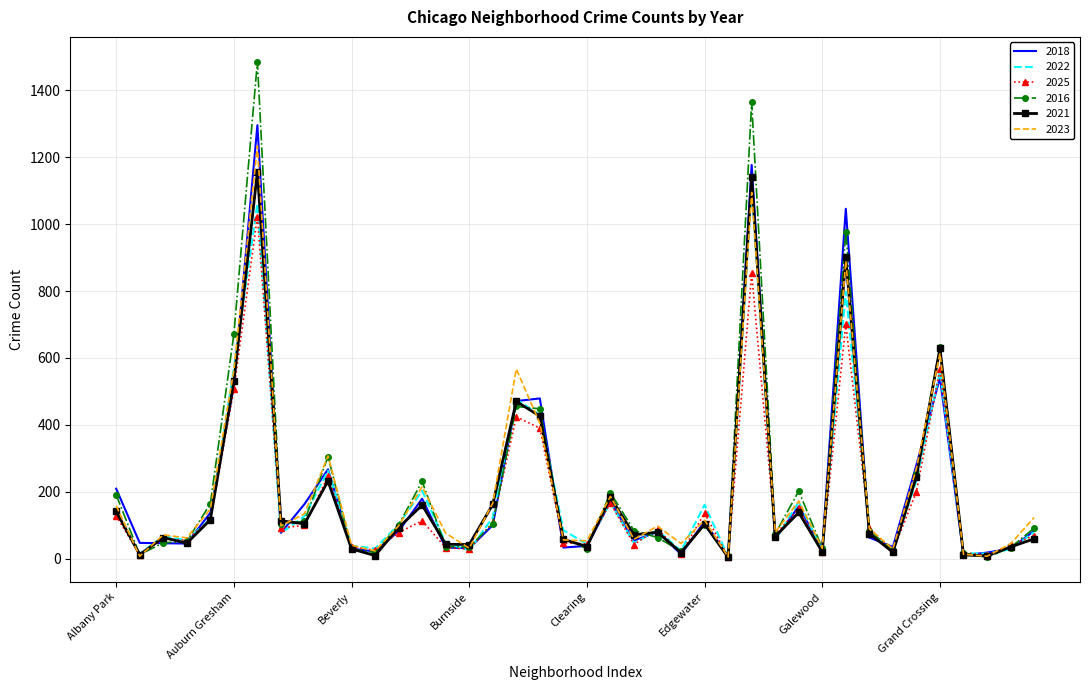

Which series has the largest range (max minus min)?

2016